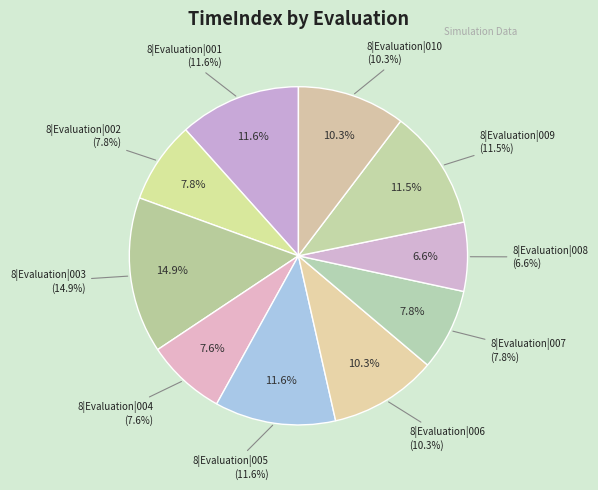

The 8|Evaluation|007 slice represents 8% of the pie. True or false?

True